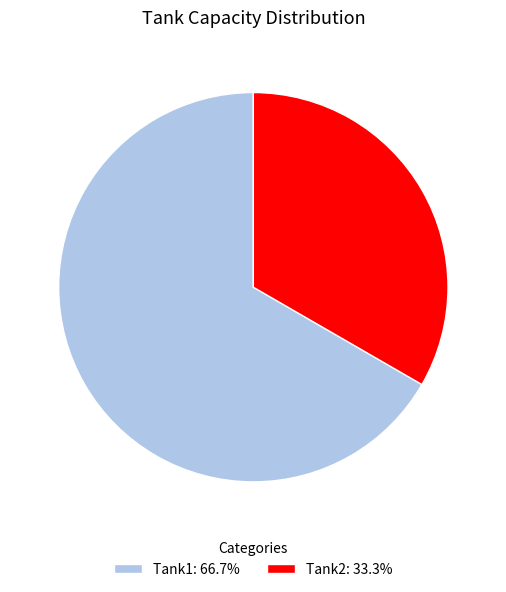

Do Tank2 and Tank1 together represent more than half of the pie?

Yes